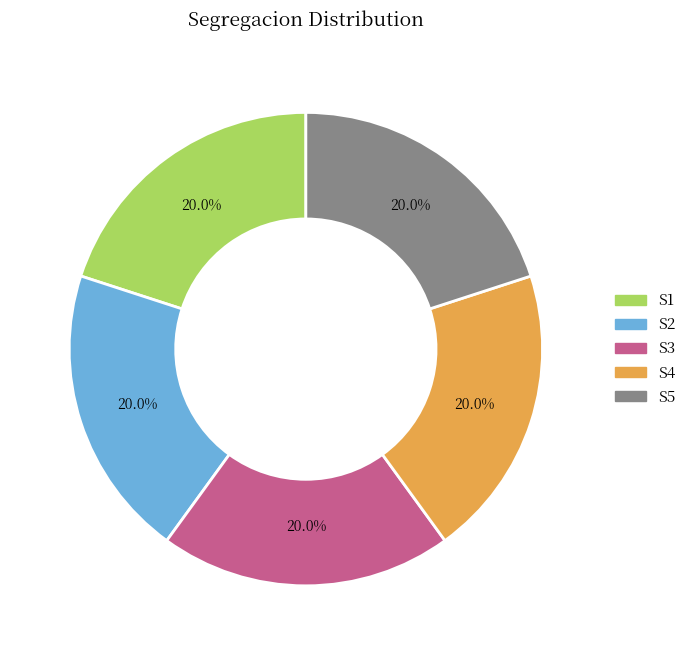

Combined, do S5 and S1 account for over 50%?

No